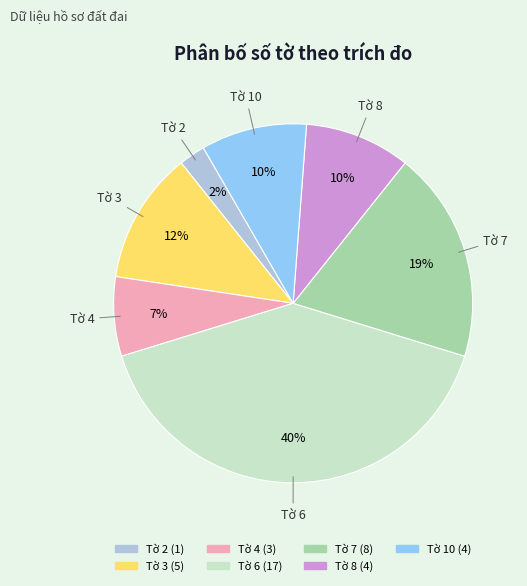

Between Tờ 2 and Tờ 6, which is larger?

Tờ 6